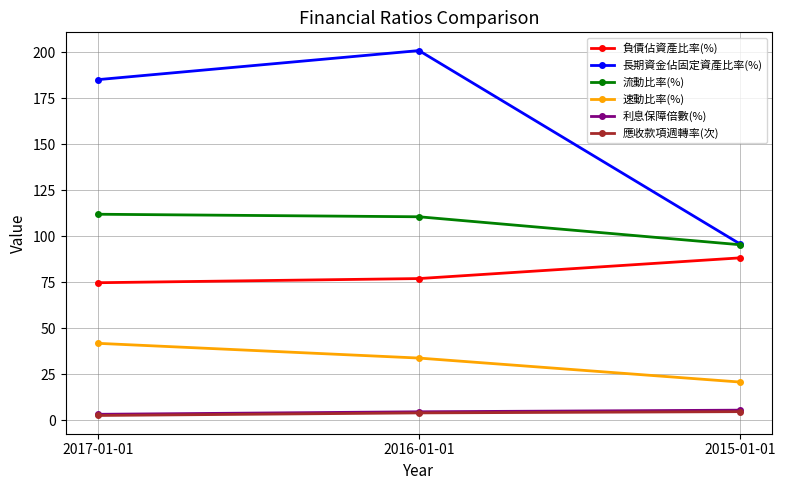

What is the difference between the highest and lowest values at 2016-01-01?

197.0